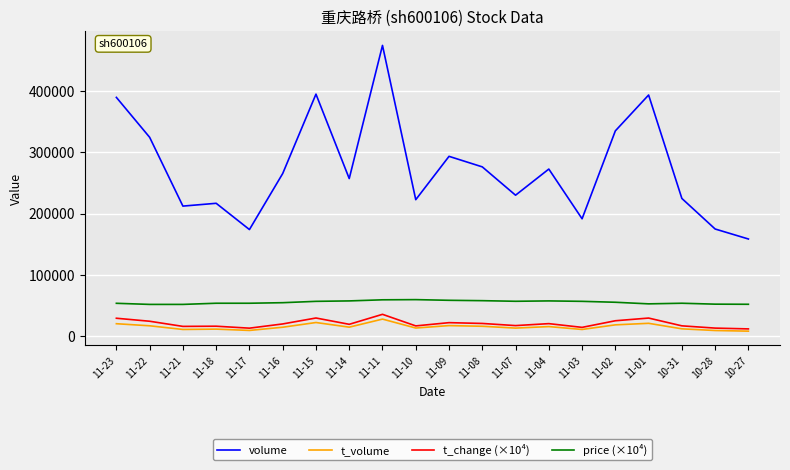

Between 11-15 and 11-09, which series saw the biggest shift?

volume